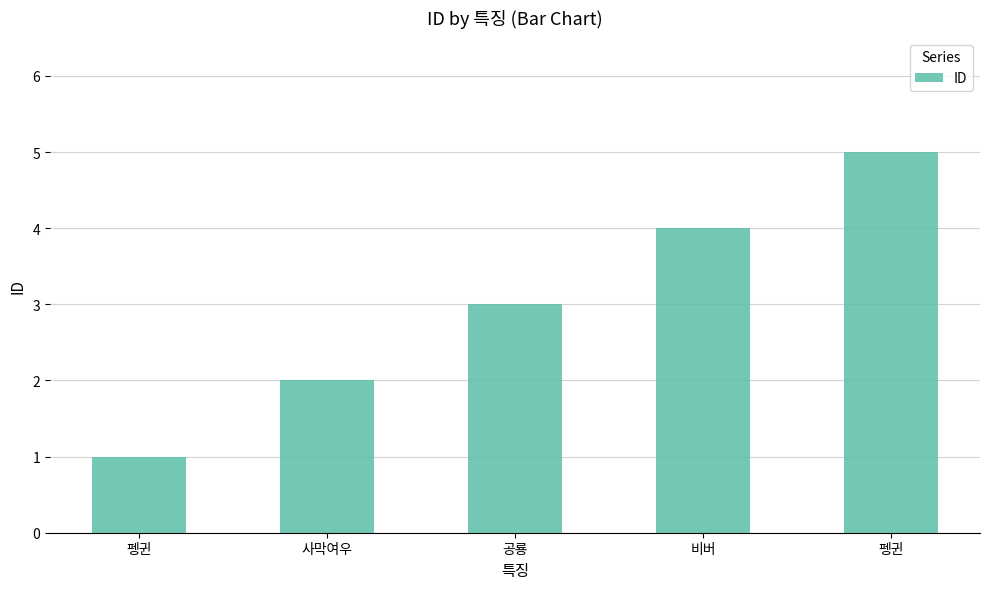

Between 비버 and 펭귄, which is larger?

비버